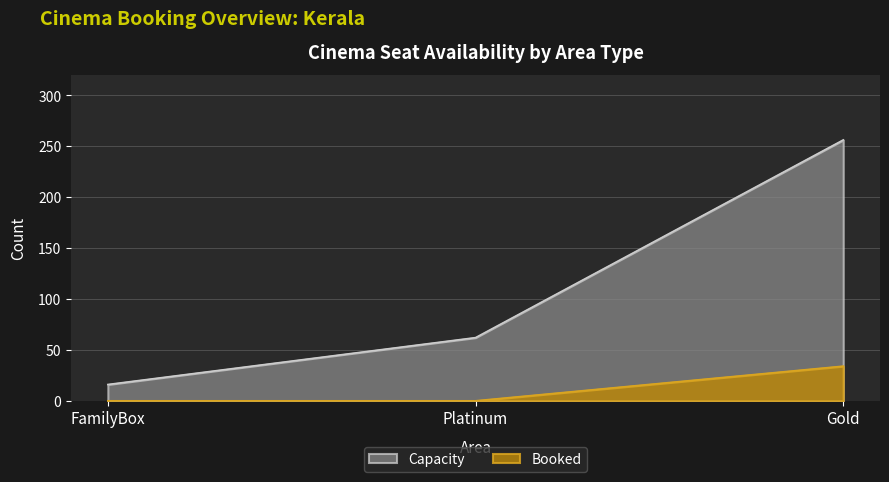

What is the sum of the Capacity values at Platinum and Gold?

318